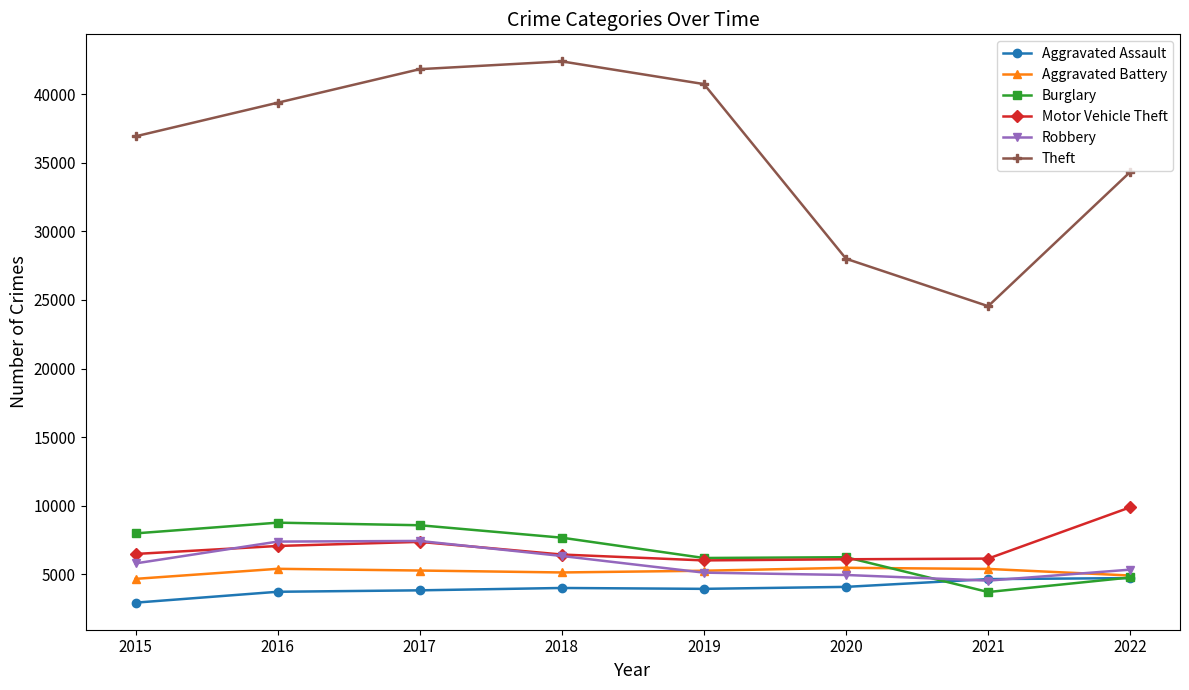

True or false: Theft has more than 2 interior local peaks.

False